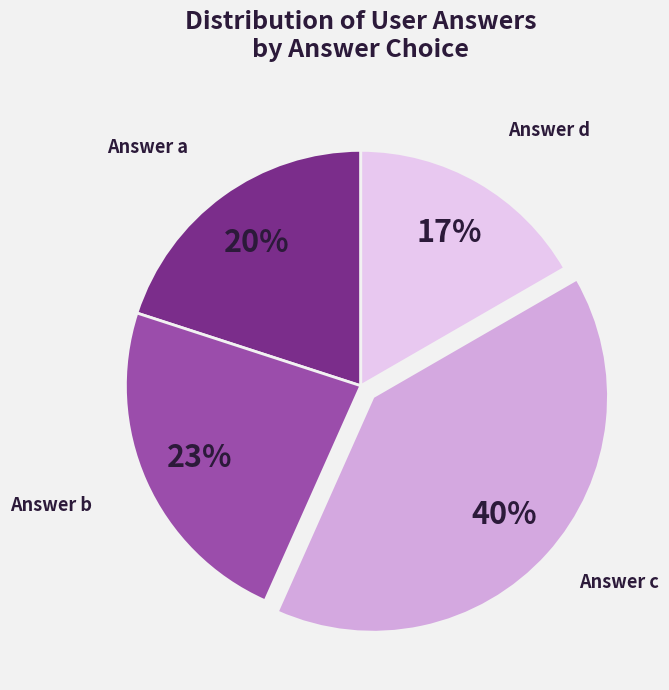

To the nearest percent, what is the difference between the largest and smallest slice percentages?

23%